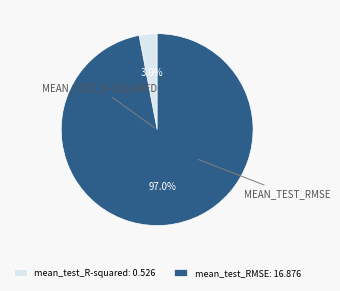

To the nearest percent, what is the difference between the largest and smallest slice percentages?

94%